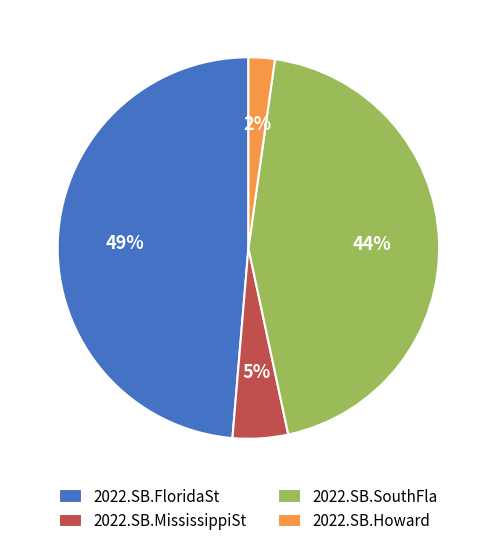

True or false: 2022.SB.FloridaSt accounts for 34% of the total.

False